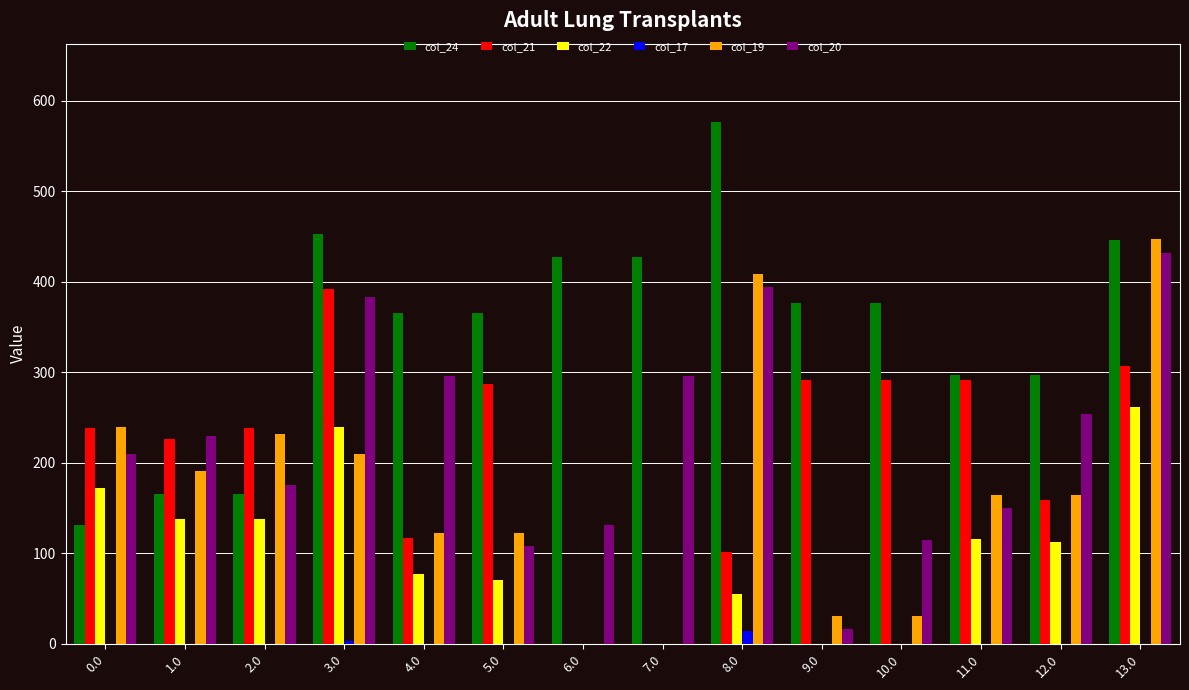

Between 2.0 and 5.0, which series saw the biggest shift?

col_24